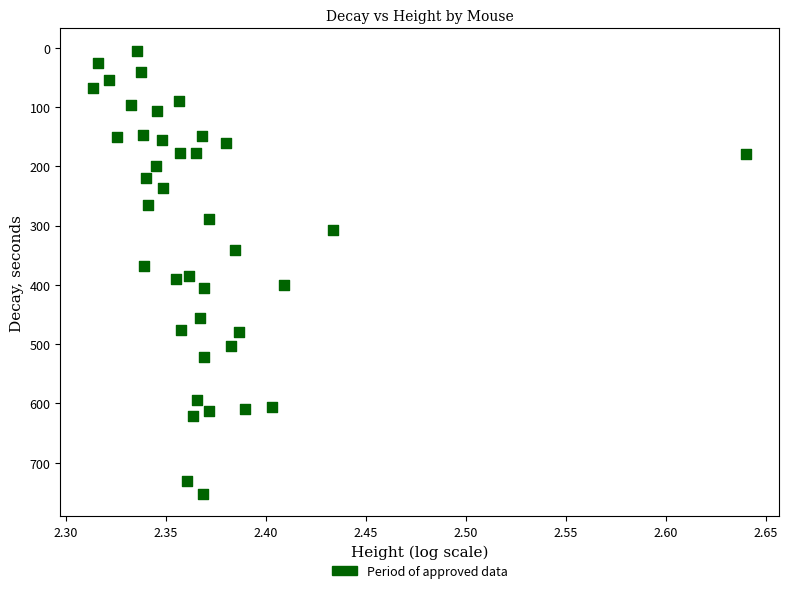

What is the range of Y values (max minus min)?

748.0